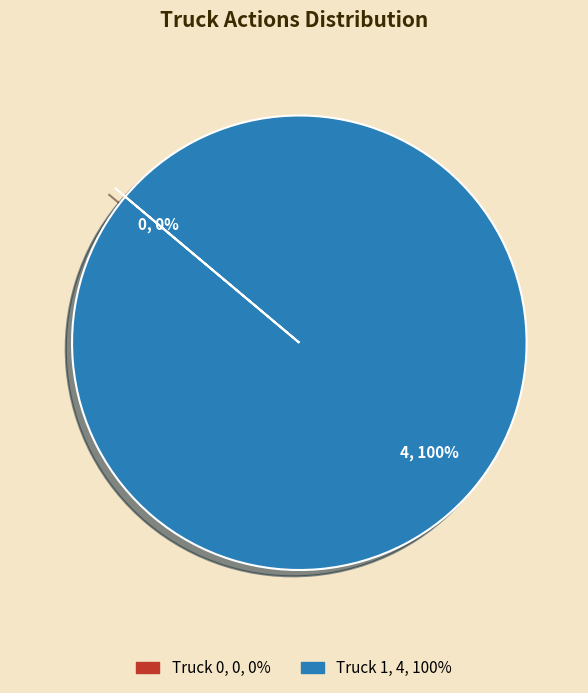

Is it true that Truck 1 is 86% of the pie?

False